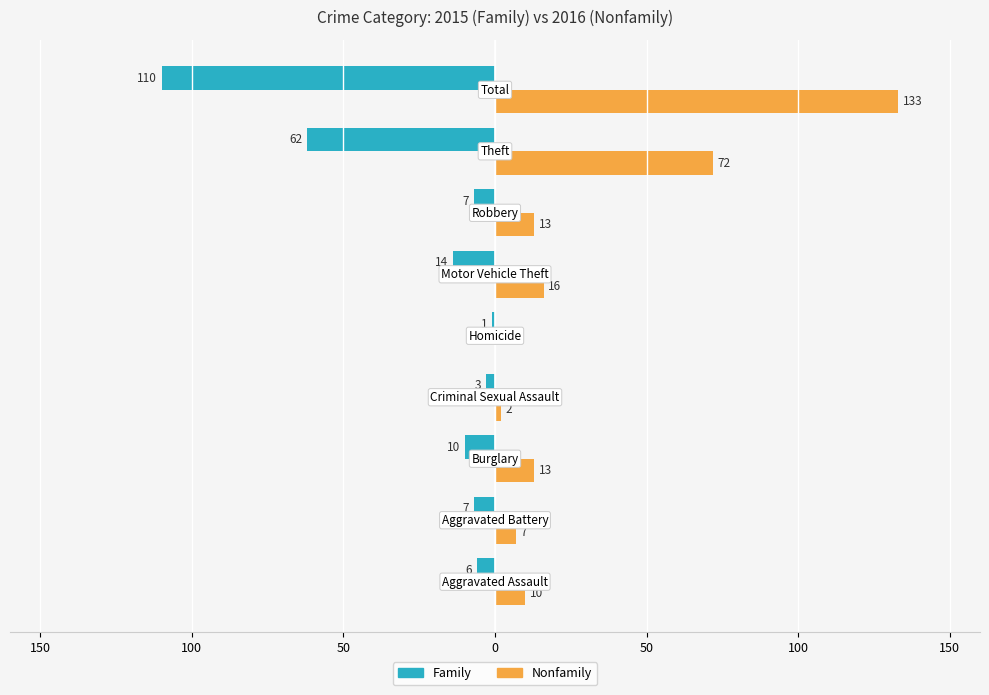

What are all the series names shown in the legend?

Family, Nonfamily